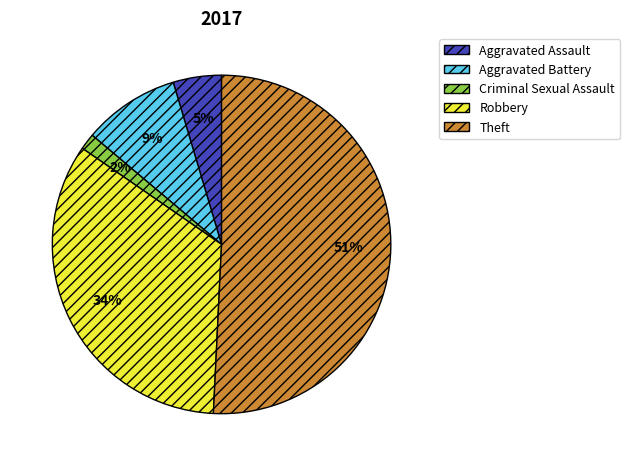

To the nearest percent, what is the difference between the Aggravated Assault and Robbery slice percentages?

29%